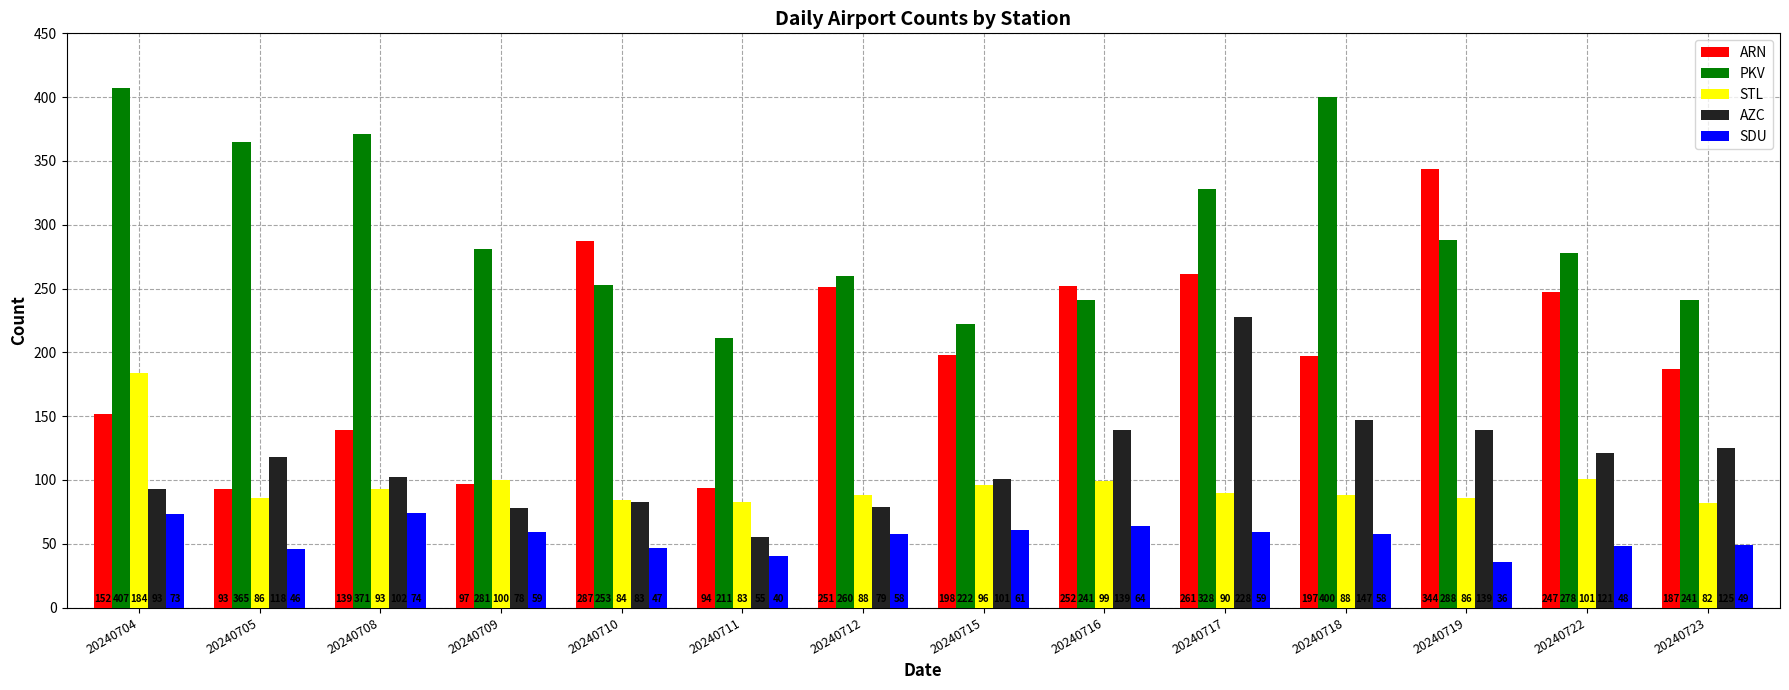

At how many categories does at least one series exceed 253?

10